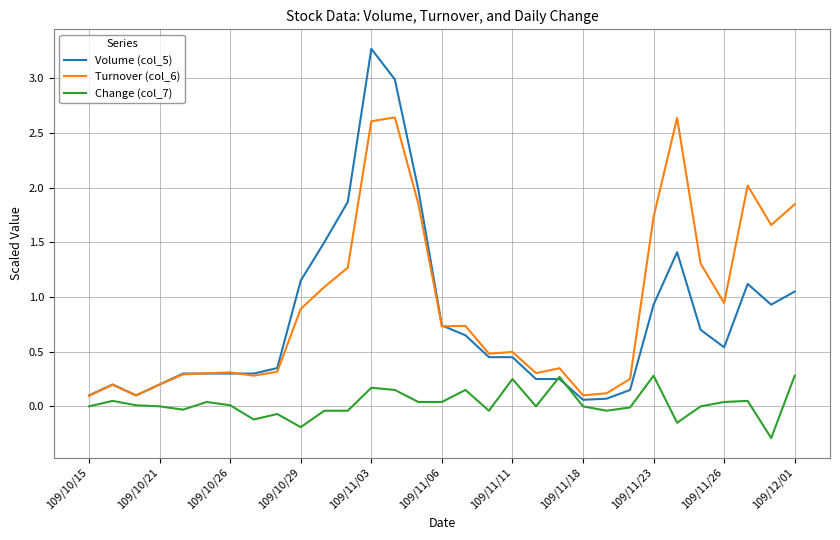

What is the lowest value of the Change (col_7) series?

-0.3